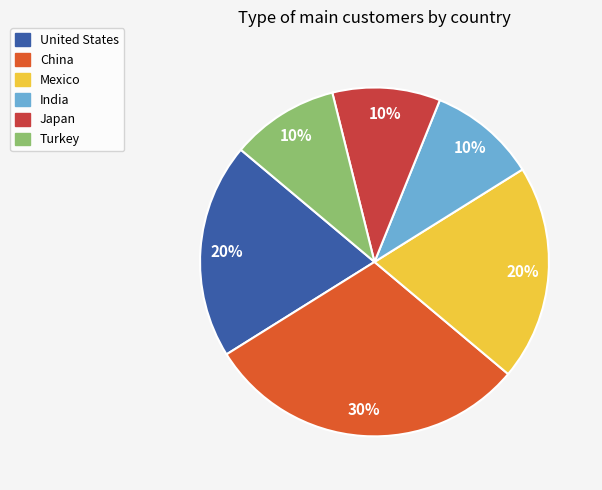

To the nearest percent, what is the average slice percentage?

17%